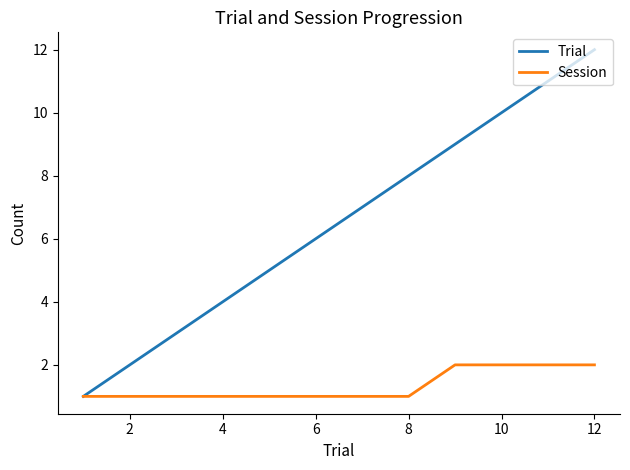

Rank the series by their average value, from highest to lowest.

Trial, Session